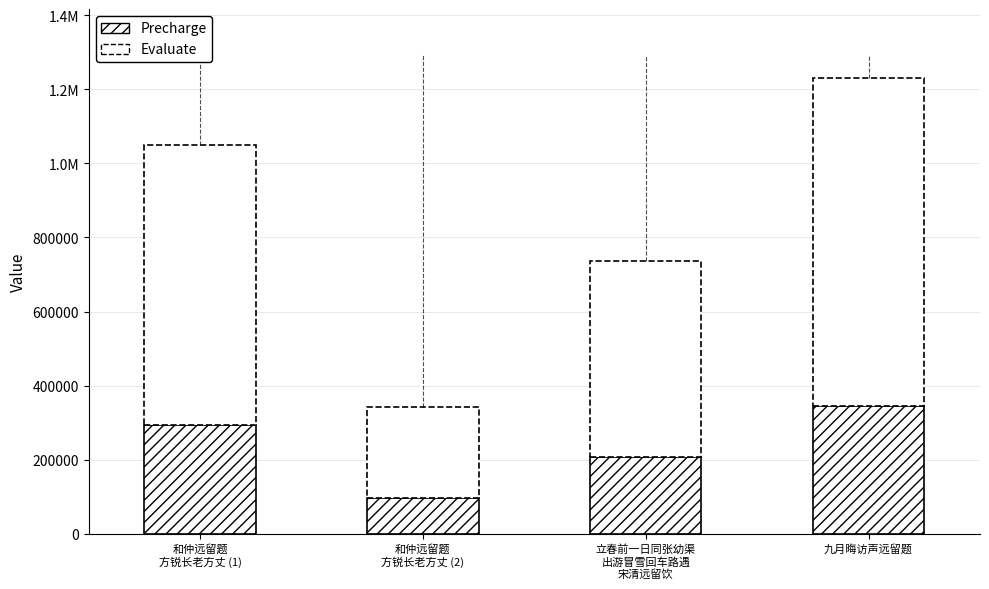

What is the difference between the maximum and second lowest values in the Precharge series?

138733.6